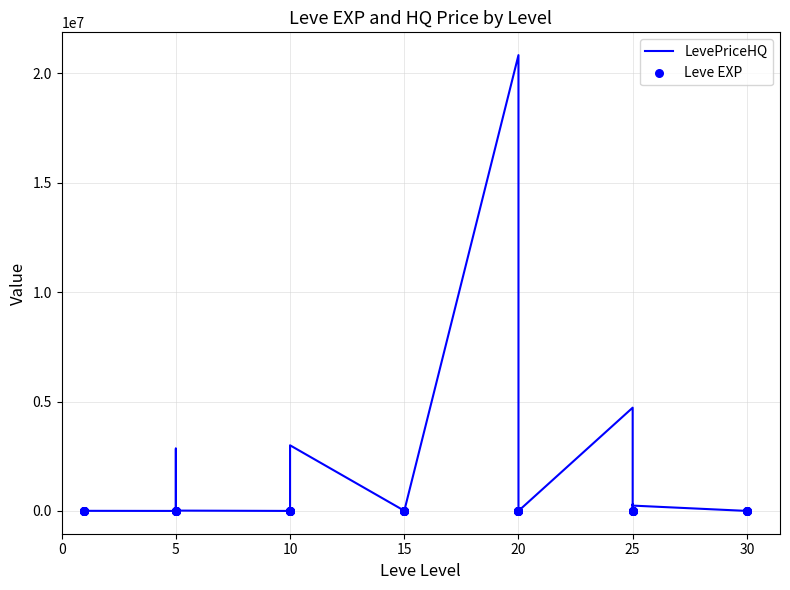

Is the value of Leve EXP at 10 greater than the value of LevePriceHQ at 25?

No